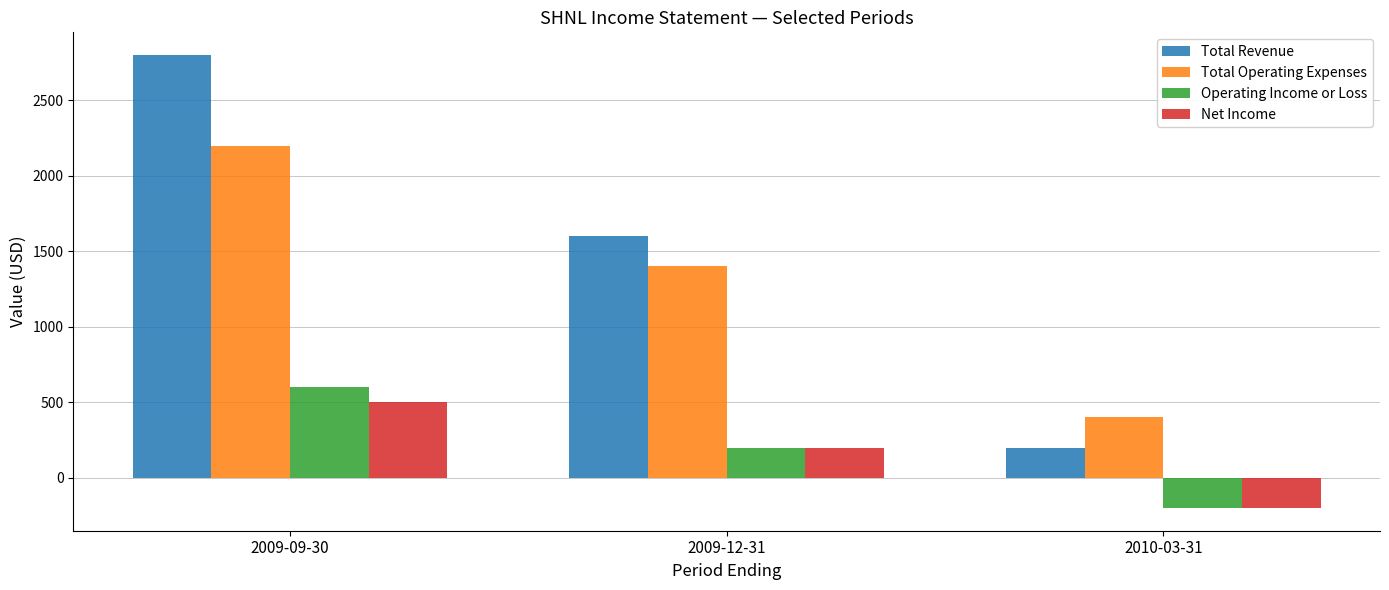

Which series changed the most between 2009-12-31 and 2010-03-31?

Total Revenue